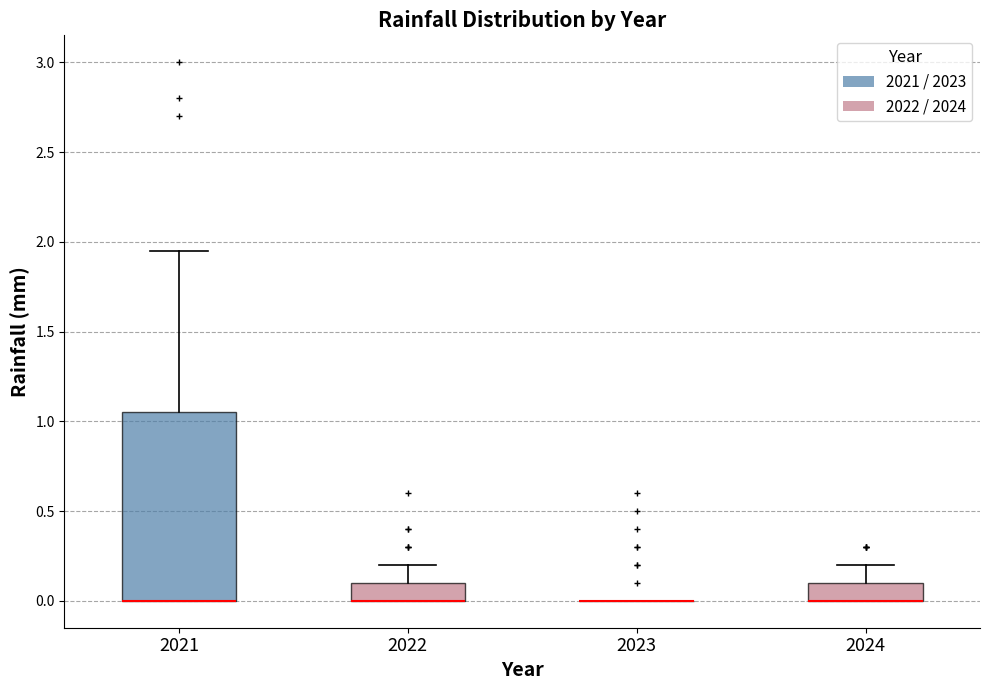

Where does the upper whisker of the box at x = 2021 end on the y-axis? The values are not printed on the chart, so give them approximately, as read against the axis.

1.95